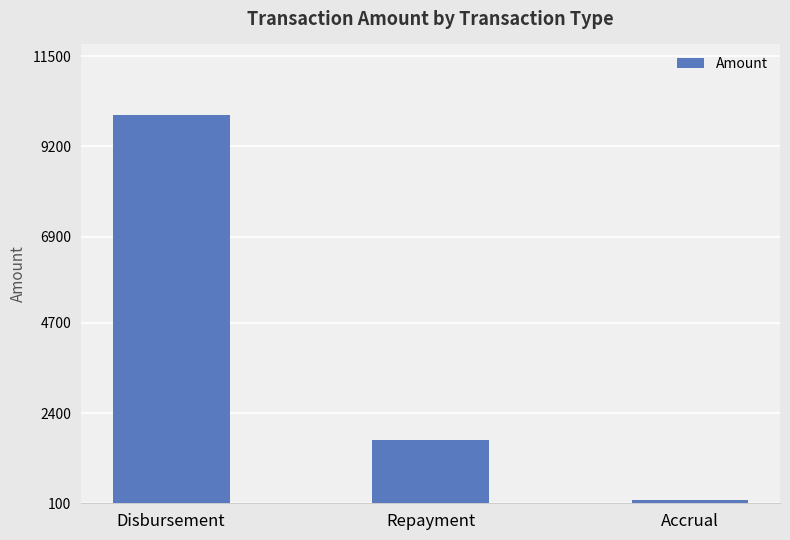

Reading left to right, extract all data points from this chart.

Disbursement=10000.0	Repayment=1712.6	Accrual=175.8